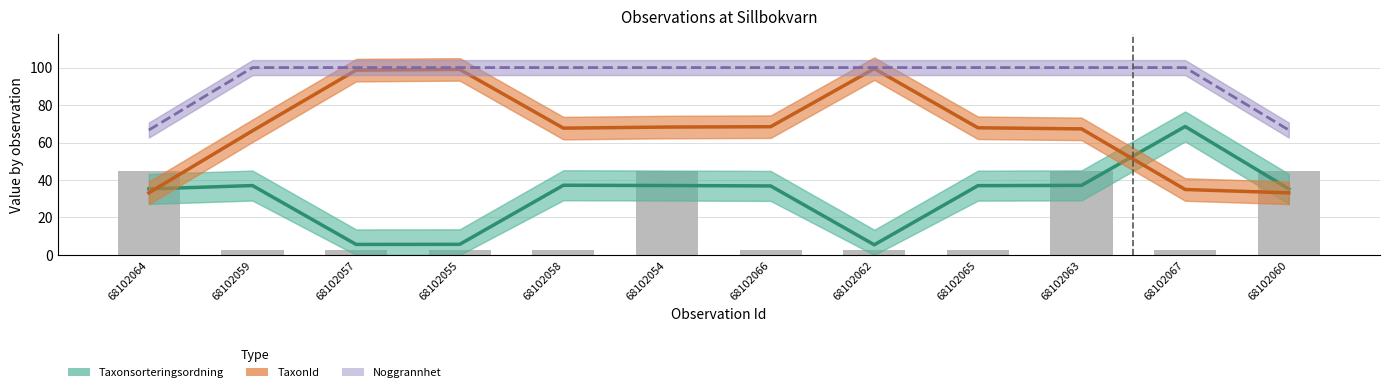

Is the value of Taxonsorteringsordning at 68102060 greater than the value of TaxonId at 68102067?

Yes